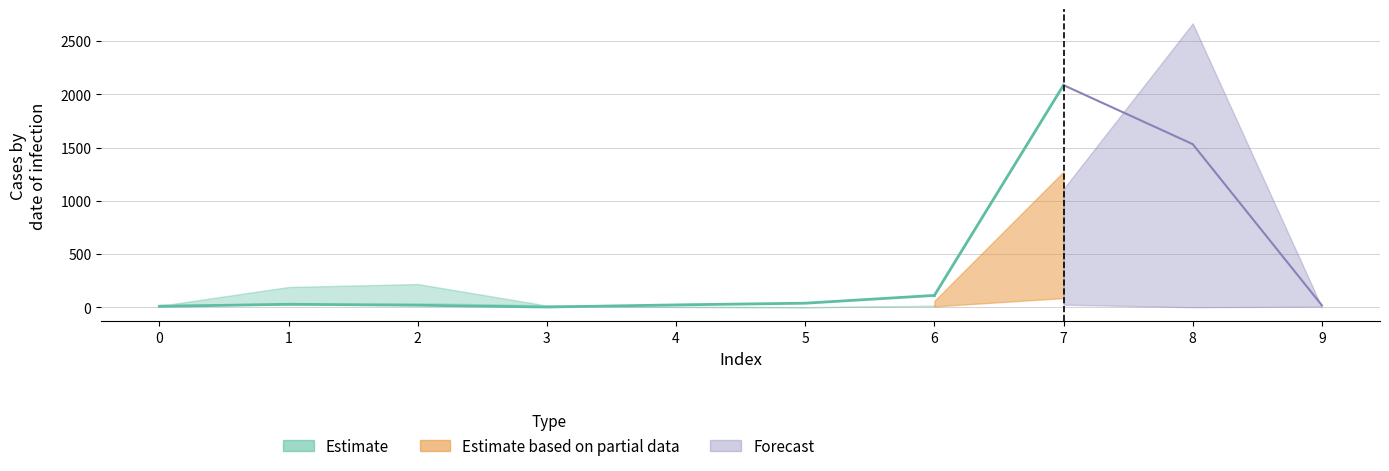

Count the number of categories in the chart.

10